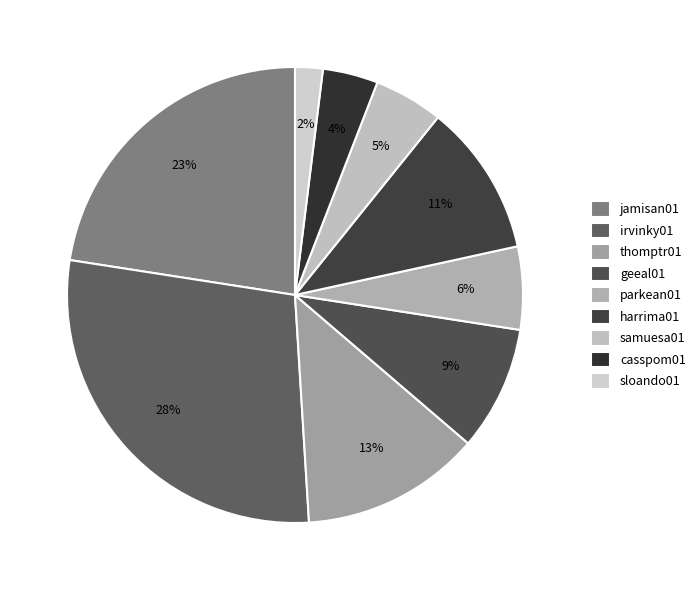

Which category has the smallest portion of the pie?

sloando01